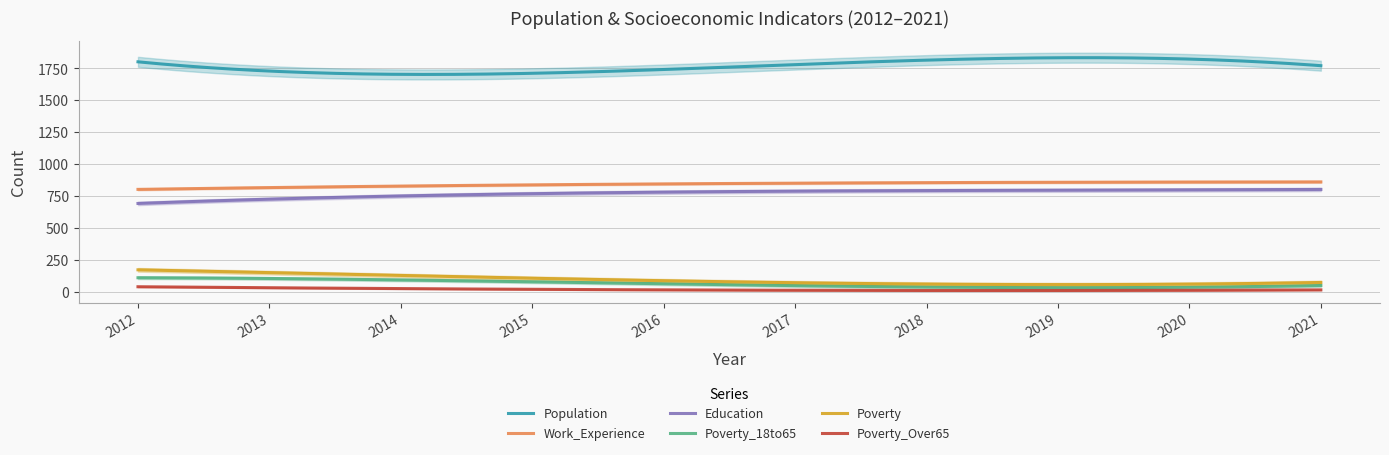

What is the maximum value for Poverty_Over65?

43.0